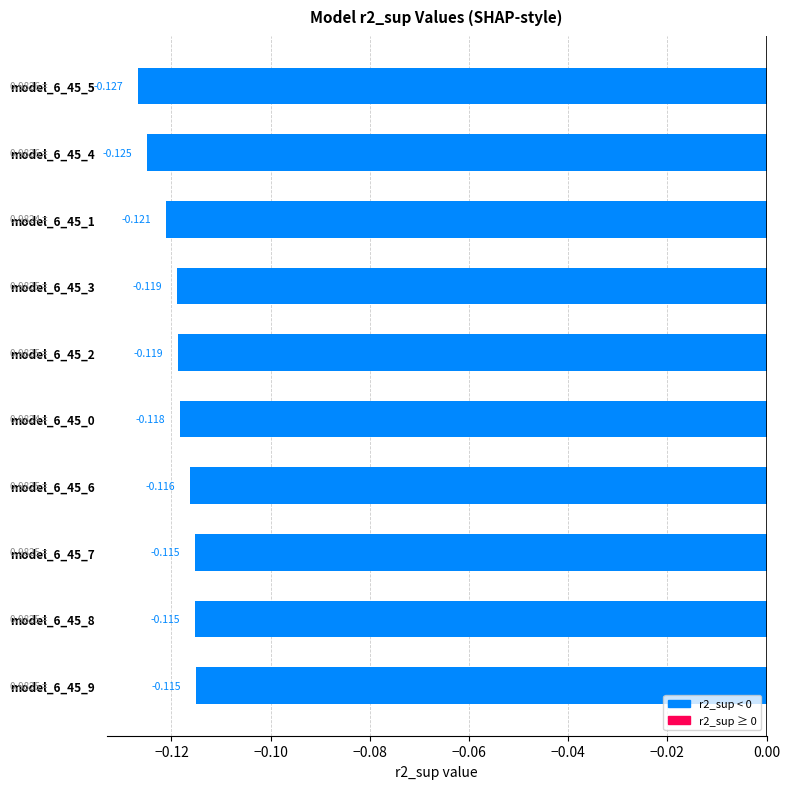

Which label corresponds to the largest value in the chart?

model_6_45_9